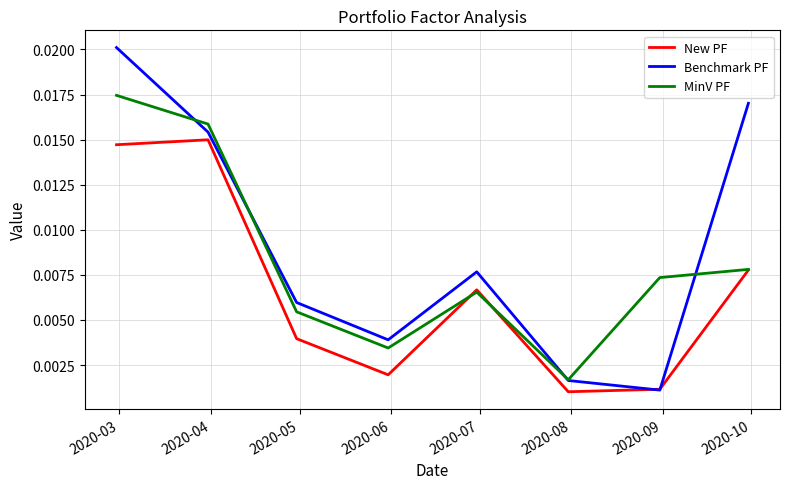

Count the number of data series in this chart.

3